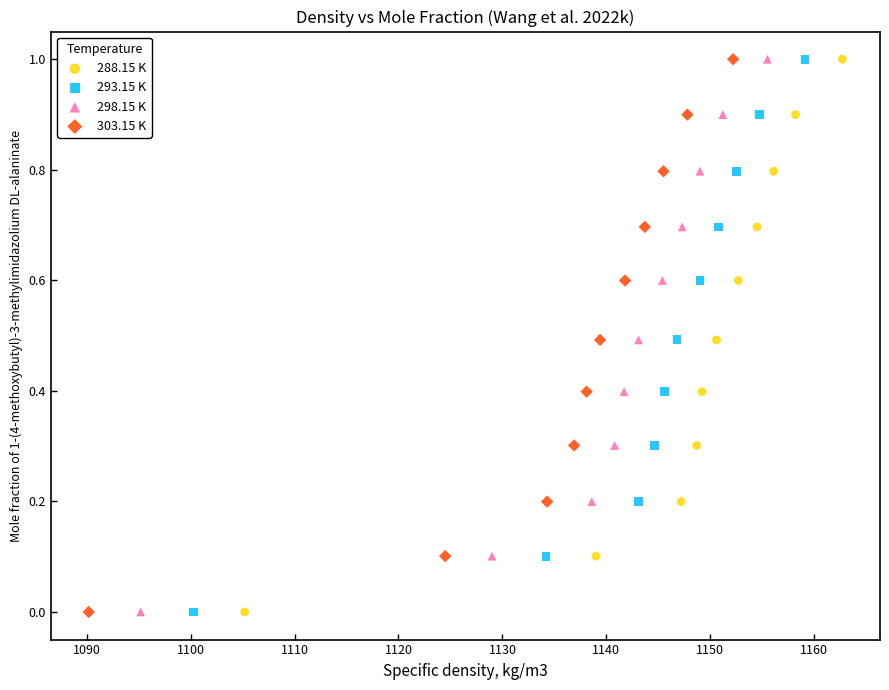

What are all the series names shown in the legend?

288.15 K, 293.15 K, 298.15 K, 303.15 K